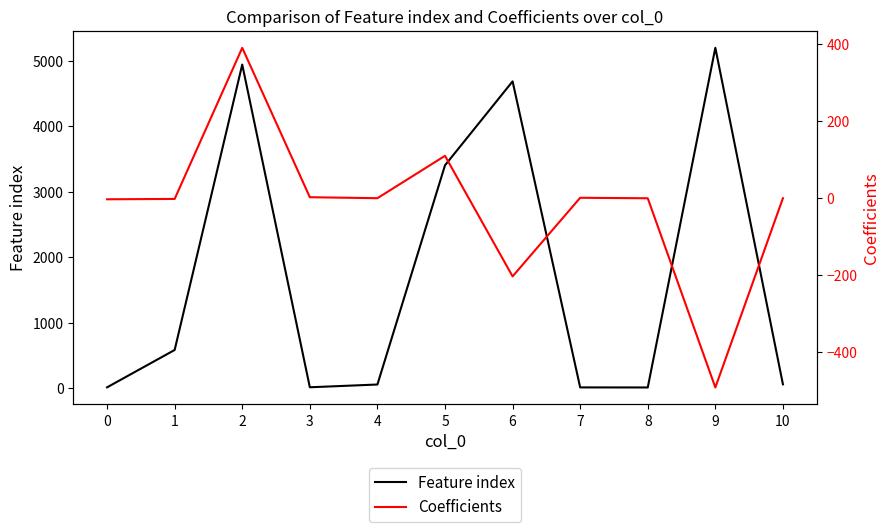

Rank the categories by Coefficients value from lowest to highest.

9, 6, 0, 1, 8, 10, 4, 7, 3, 5, 2